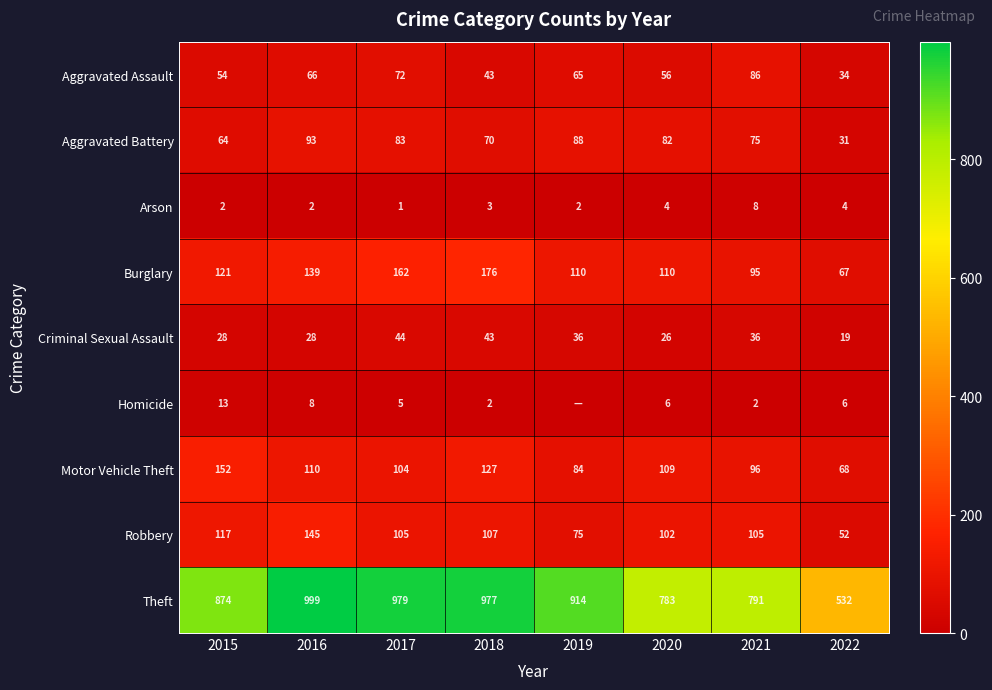

True or false: Aggravated Assault has a value of 18 at 2015.

False